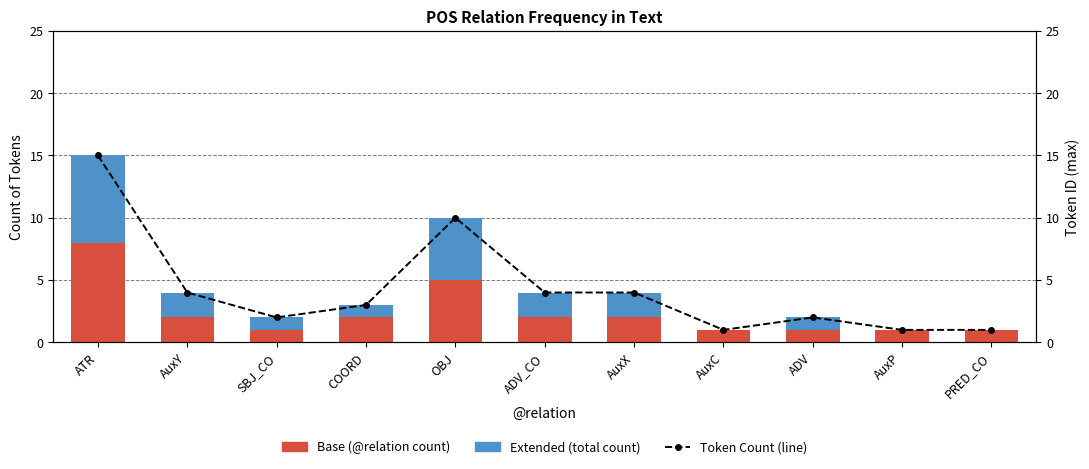

Reading left to right, transcribe all the data shown in this chart.

Base (@relation count): 8	2	1	2	5	2	2	1	1	1	1
Extended (total count): 7	2	1	1	5	2	2	0	1	0	0
Token Count (line): 15	4	2	3	10	4	4	1	2	1	1